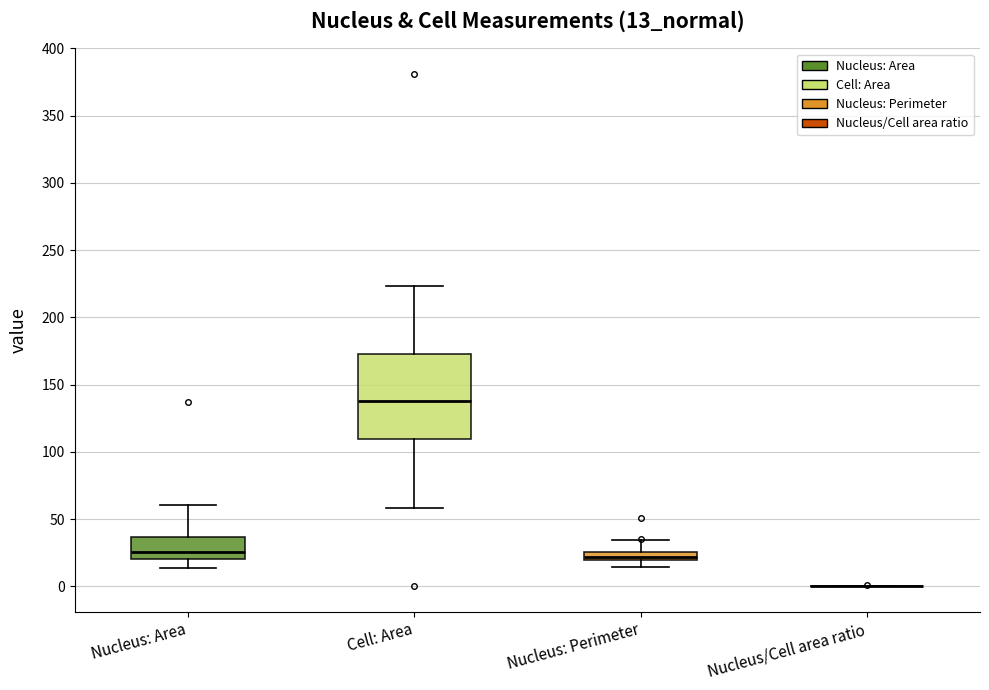

Which box is the tallest, from its lower edge to its upper edge?

Cell: Area